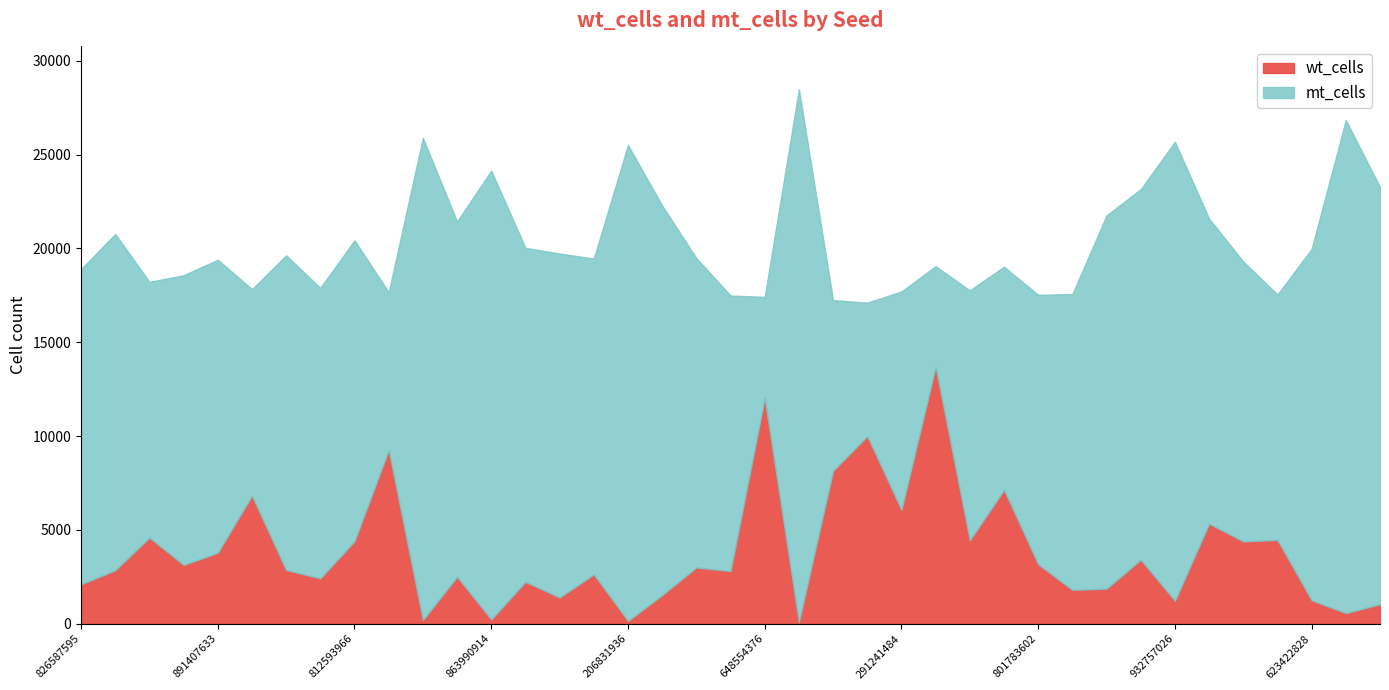

What position from the right is 623422828?

3